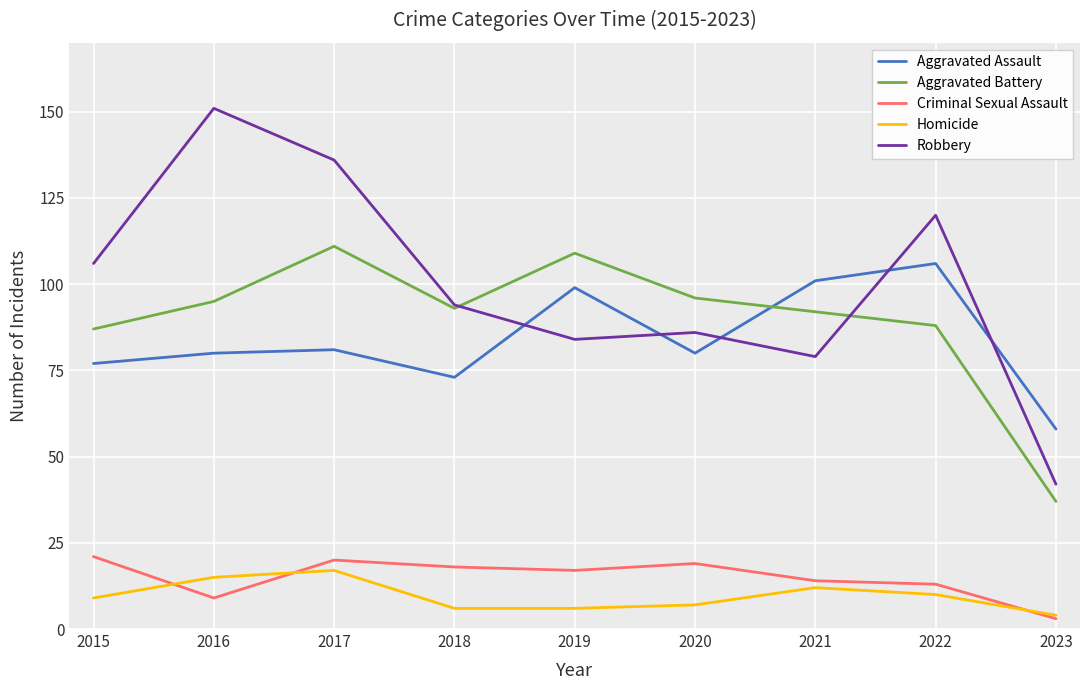

Which series has the largest total across all categories?

Robbery